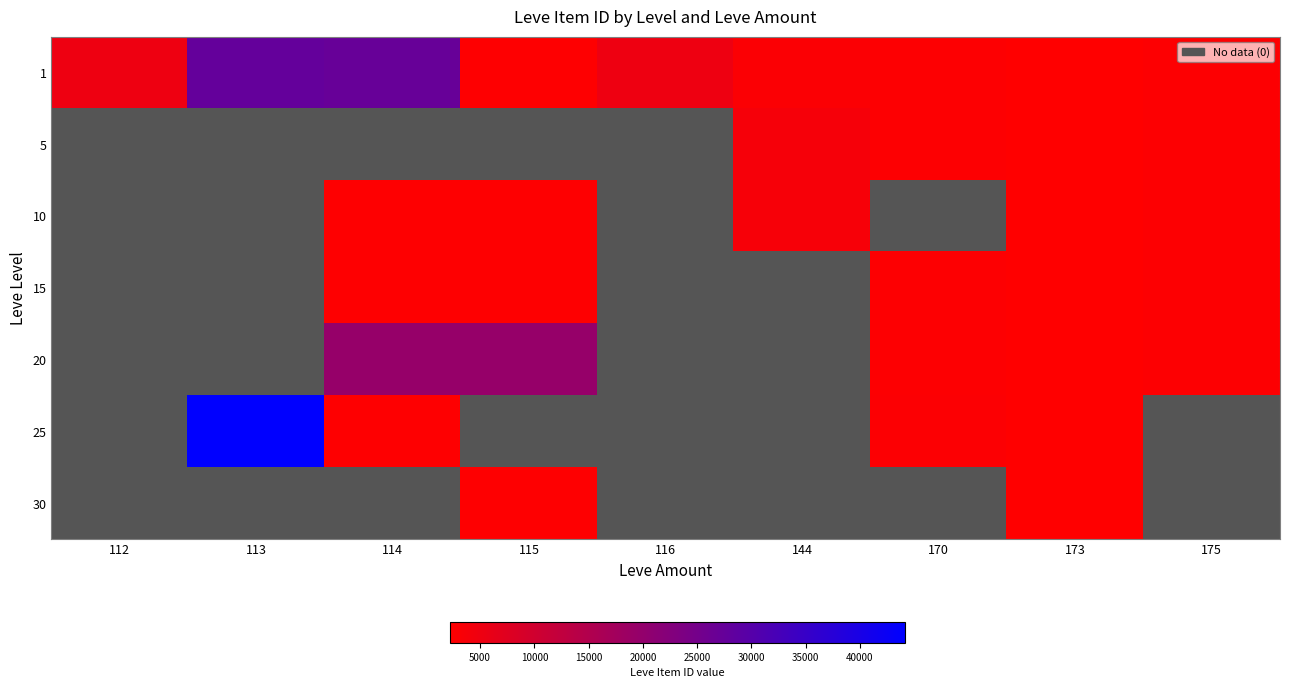

Is it true that 25 equals 44147.0 at 113?

True